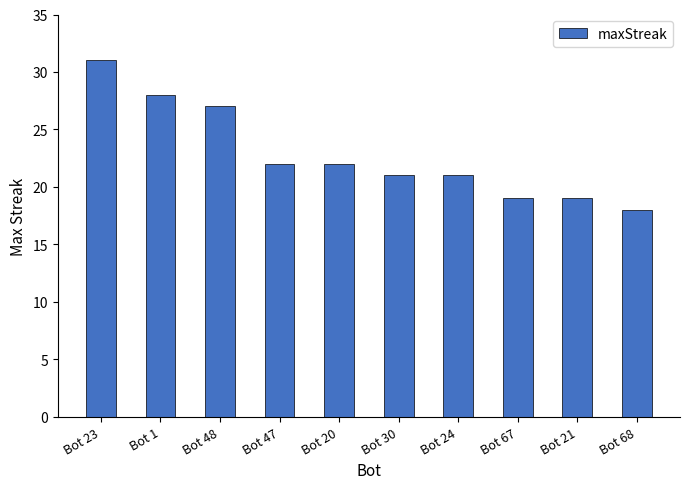

What is the minimum value shown in the chart?

18